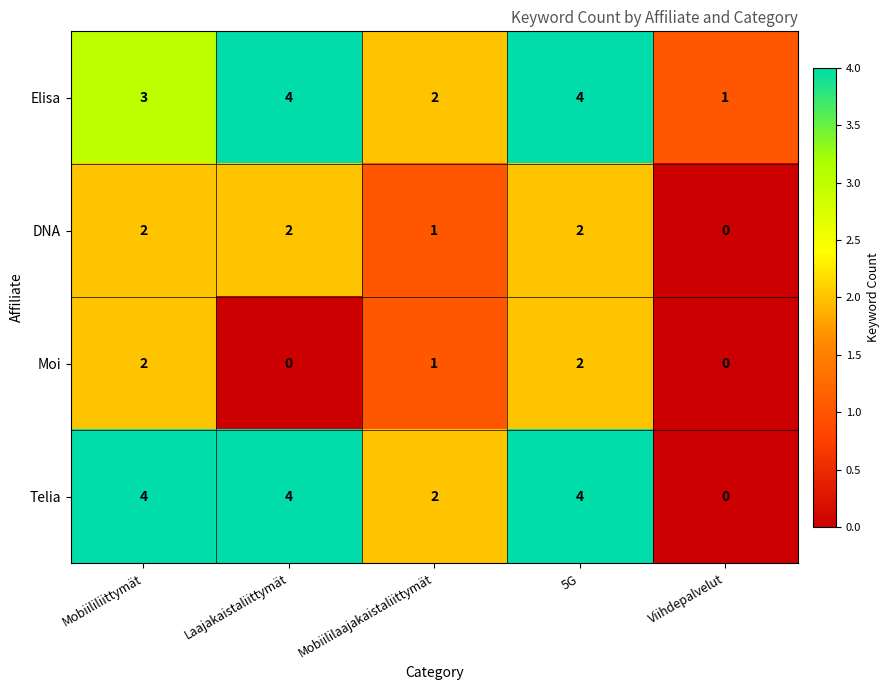

What is the total value across all series at 5G?

12